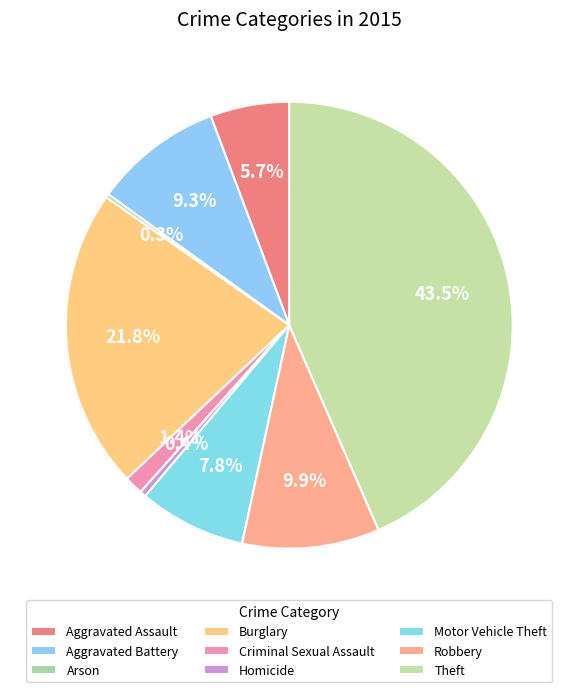

How many segments does this pie chart have?

9